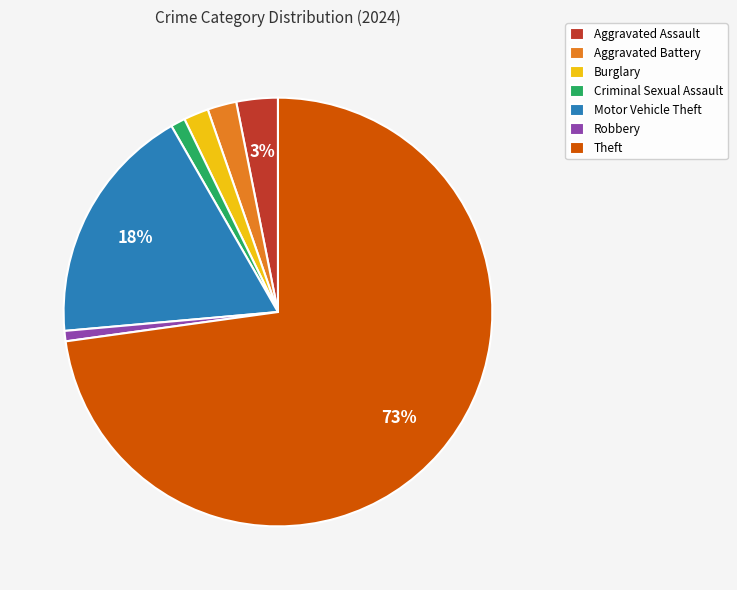

Which category accounts for the majority?

Theft